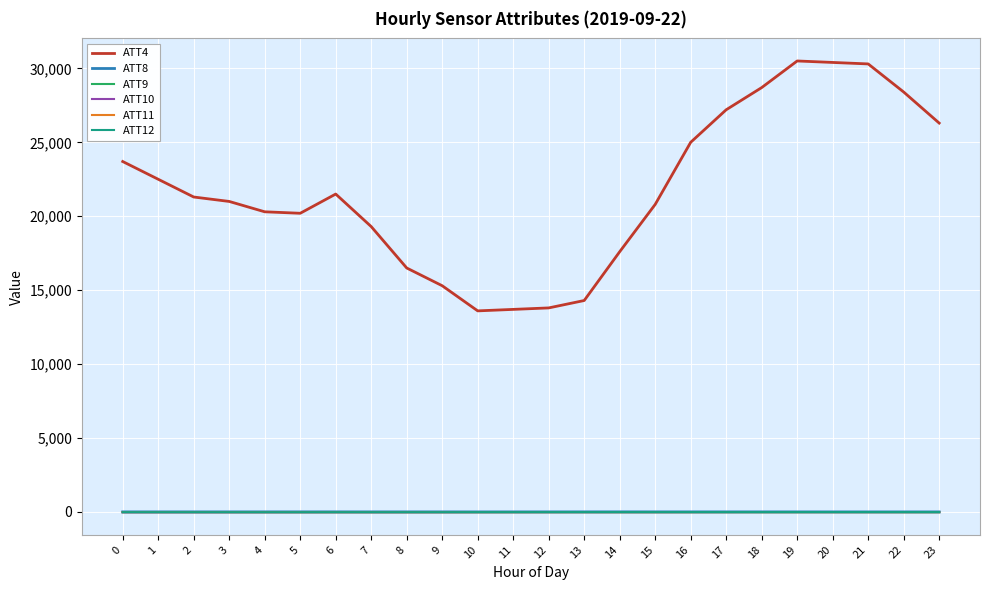

At how many categories does at least one series exceed 15525?

19